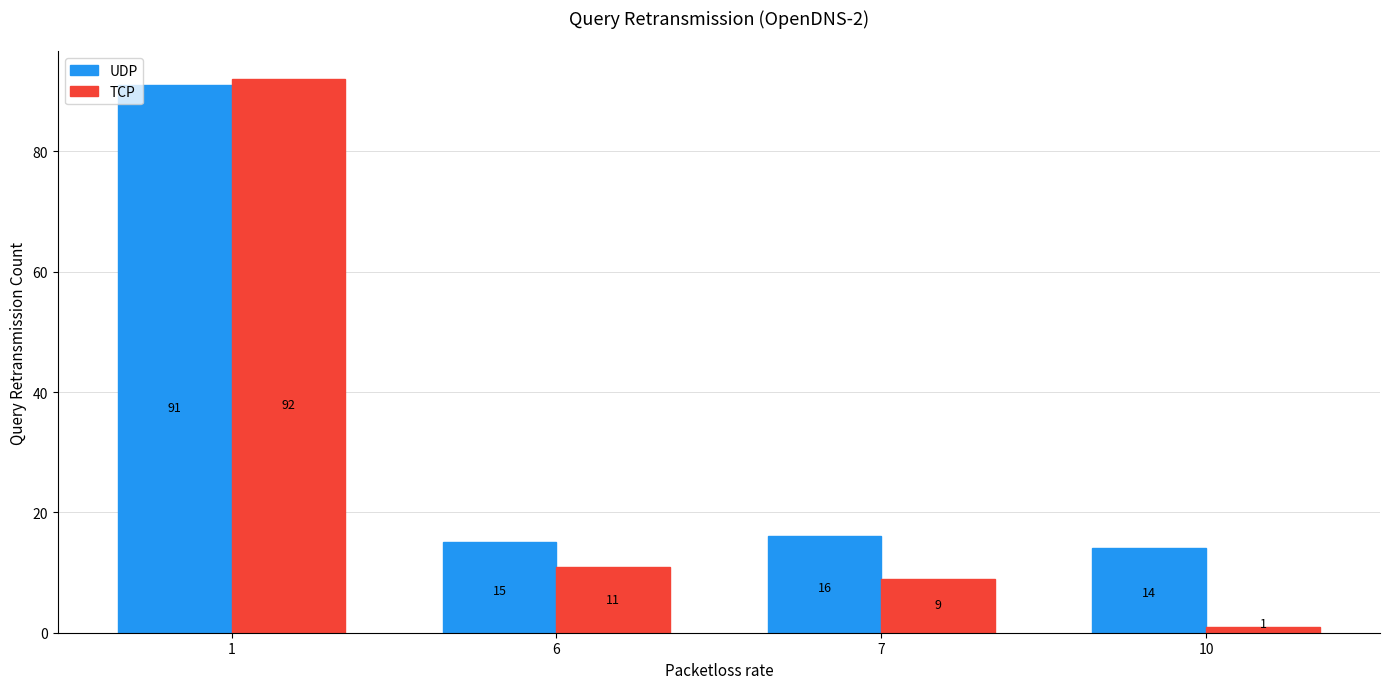

At which label is TCP closest to 46?

6